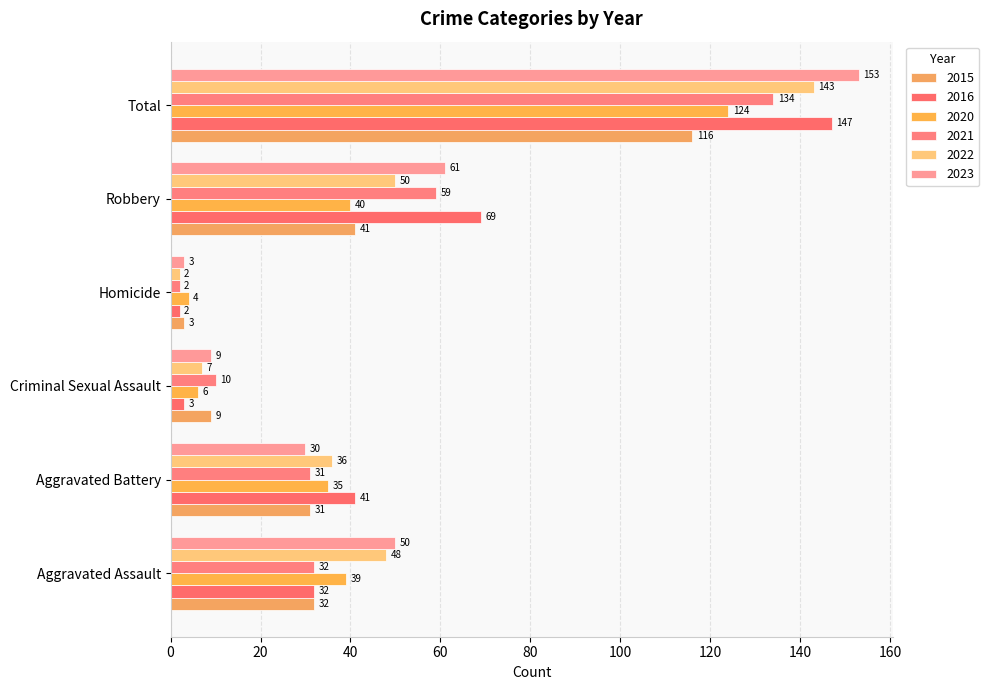

What is the difference between the maximum and minimum values in the 2015 series?

113